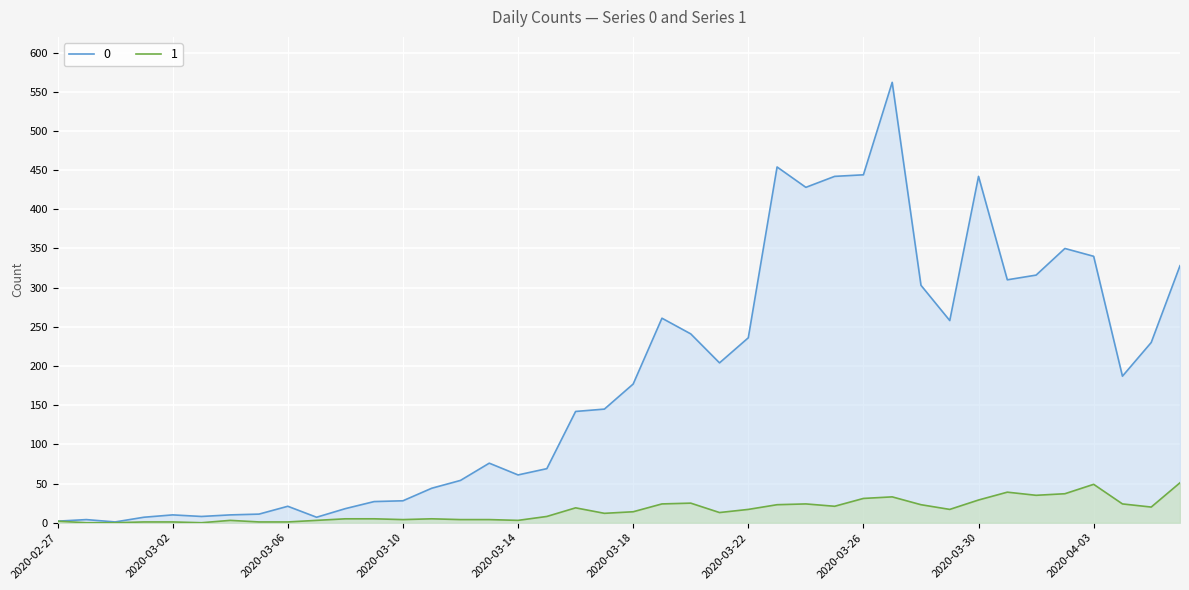

The 0 series shows 51 at 2020-03-13. True or false?

False